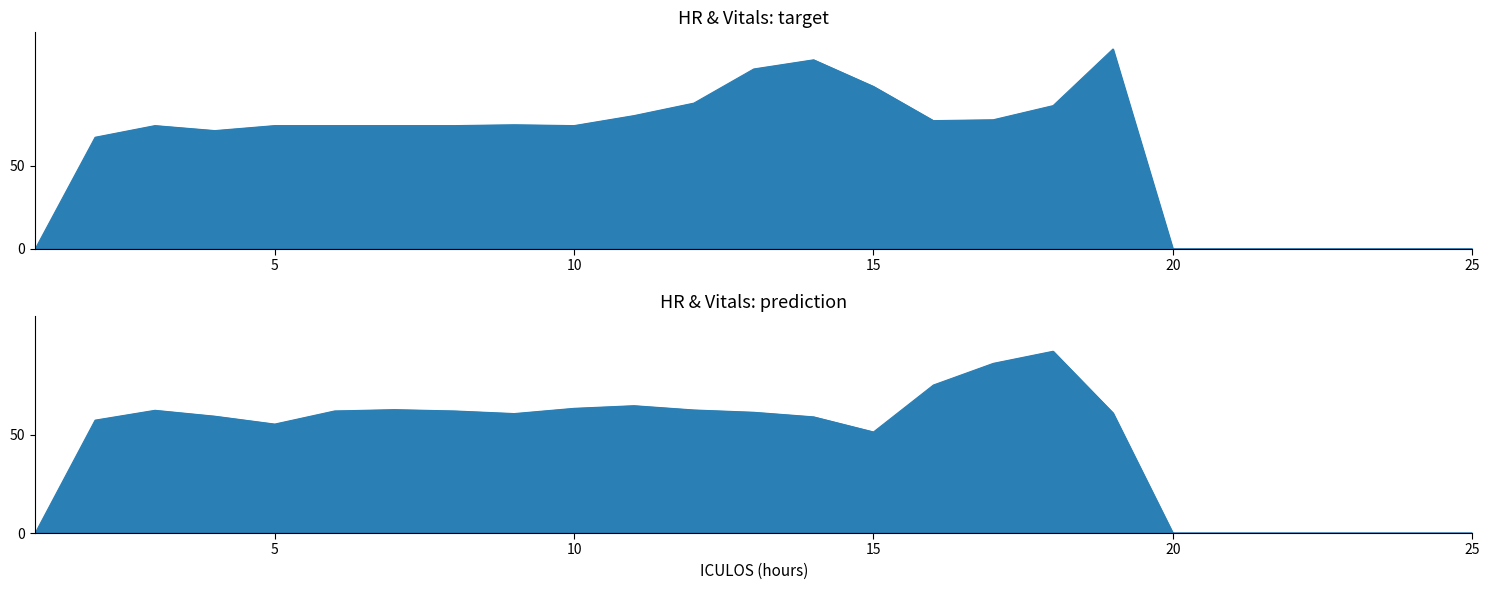

At which label does O2Sat reach its minimum?

1